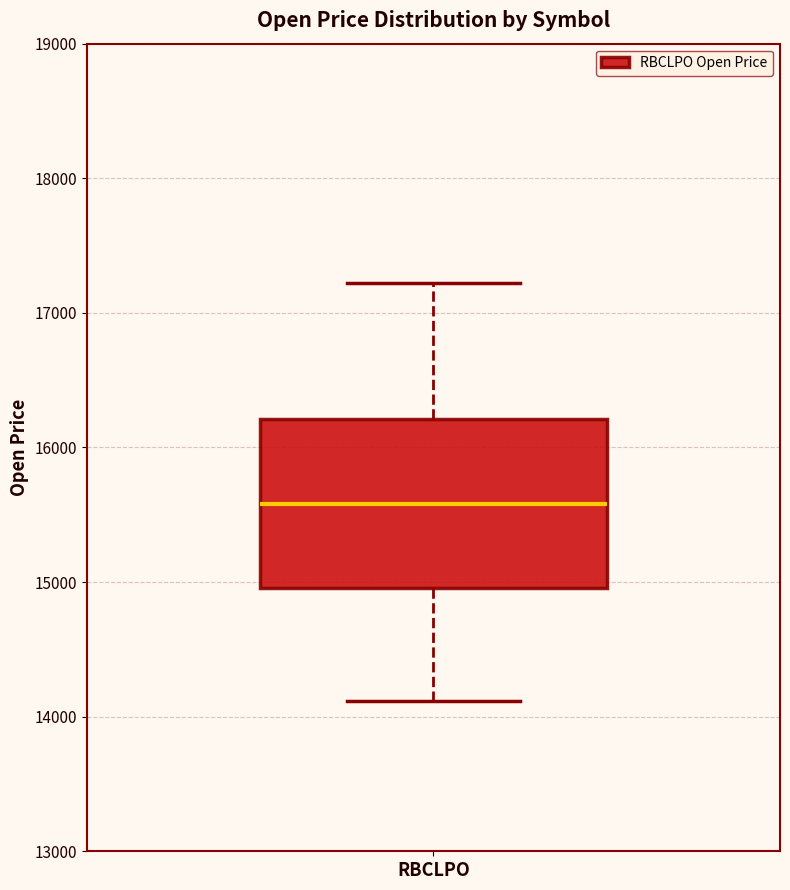

Read this box plot against the y-axis: the position of the median line, the range covered by the box, and the ends of both whiskers. The values are not printed on the chart, so give them approximately, as read against the axis.

median 15600, box 15000 to 16200, whiskers 14100 to 17200